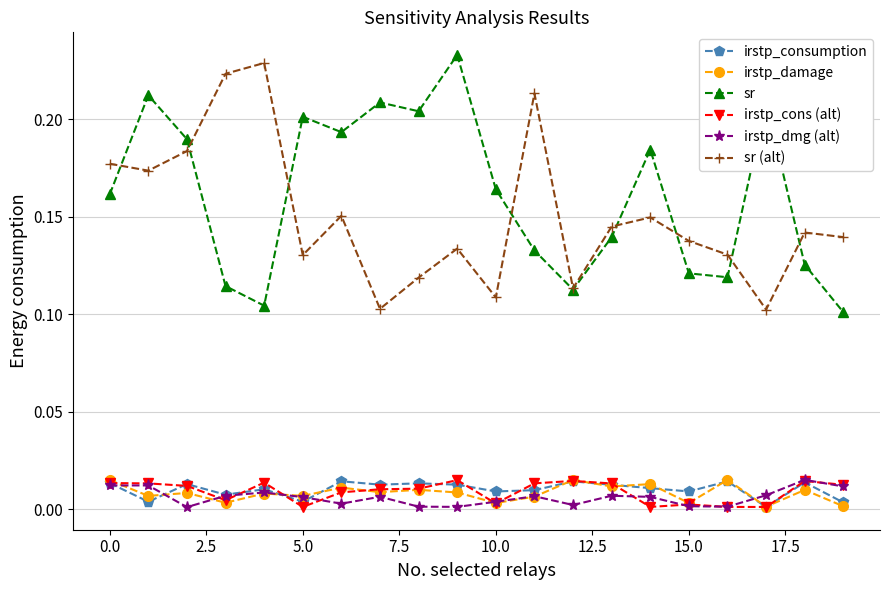

Which series has the largest total across all categories?

sr